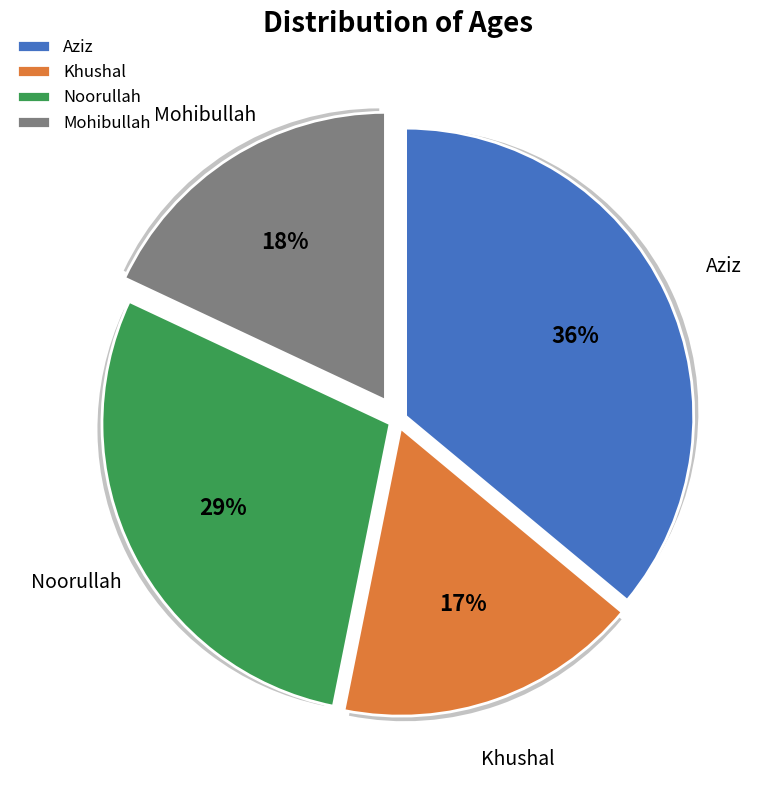

Which category has the biggest portion of the pie?

Aziz